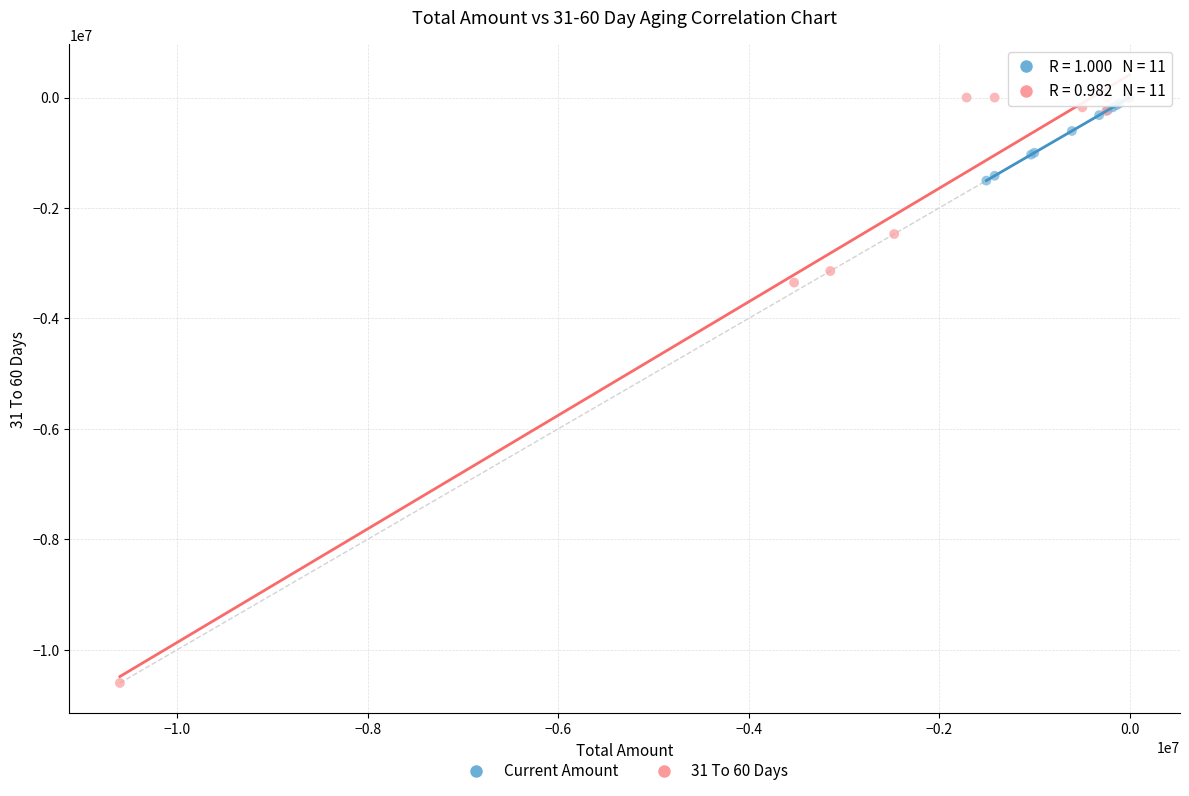

Which series reaches the minimum Y coordinate?

31 To 60 Days